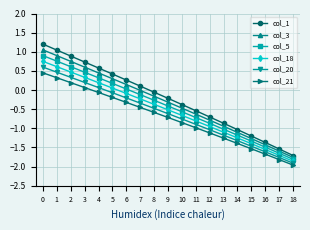

True or false: col_1 and col_5 intersect in this chart.

False